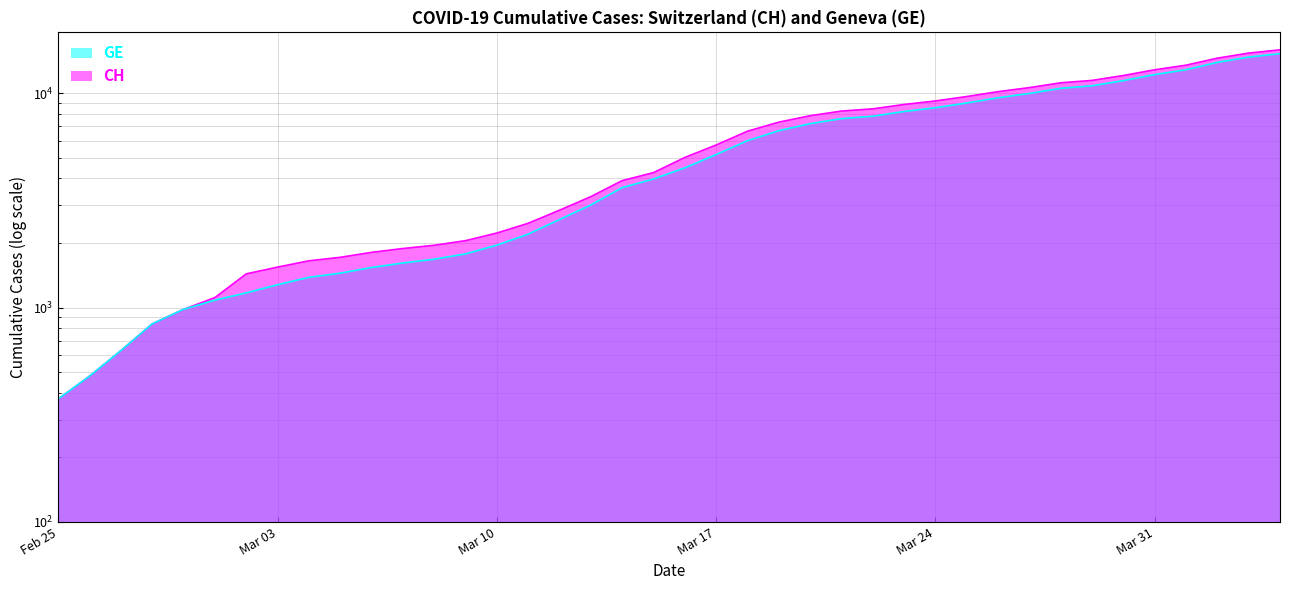

How many data points does each series have?

40